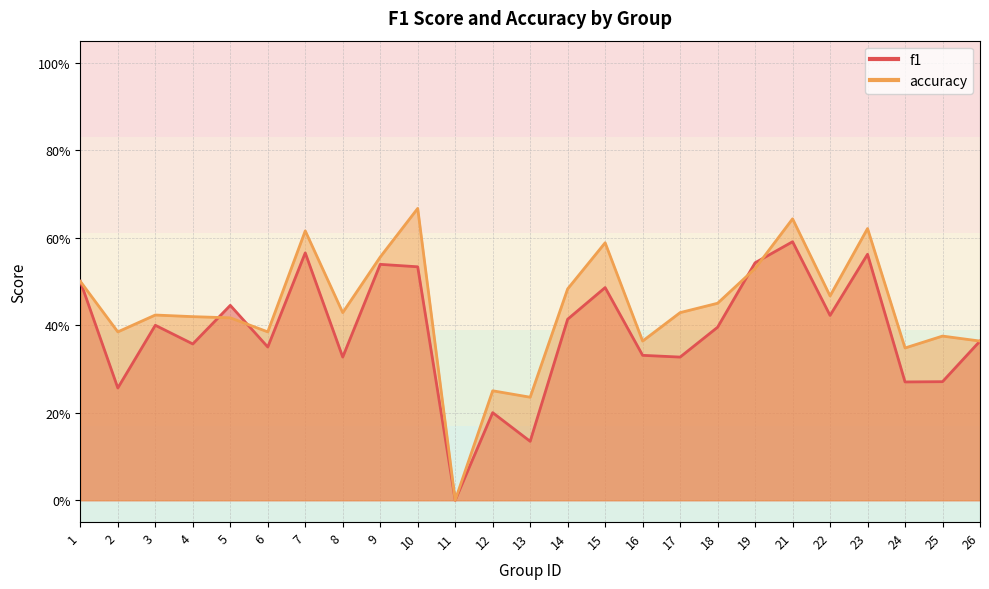

How many intersections are there between f1 and accuracy?

4